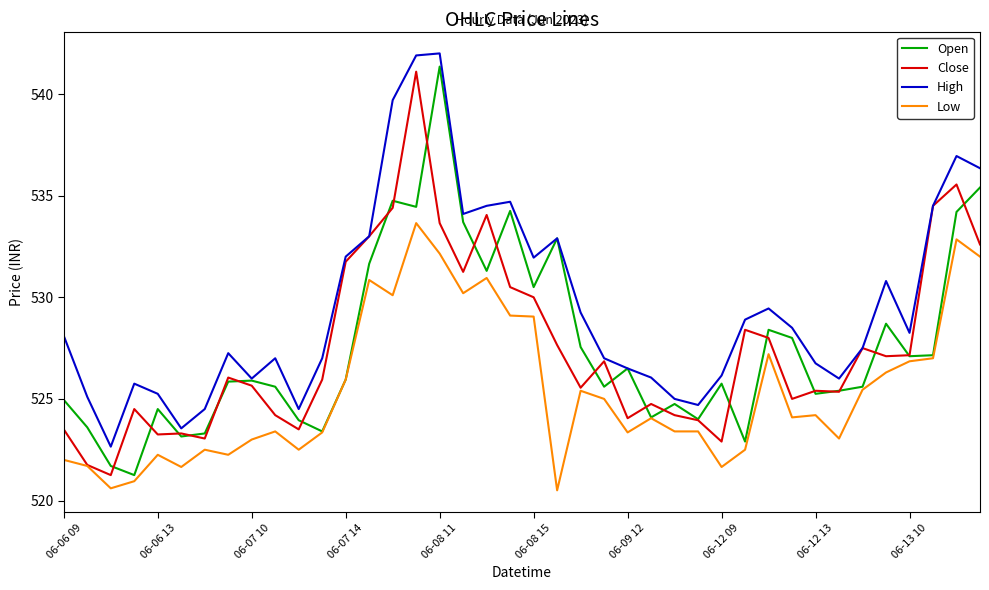

What is the maximum value shown in the chart?

542.0